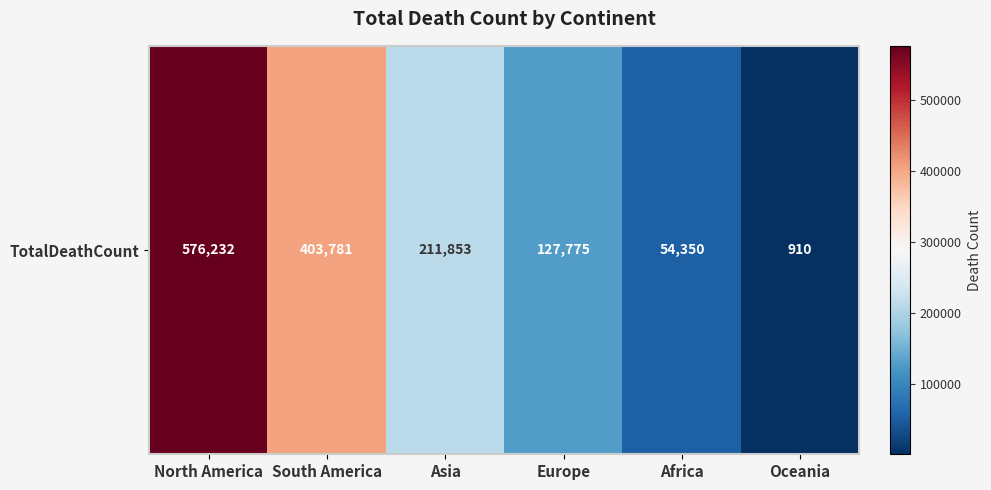

What is the difference between the values at South America and North America?

172451